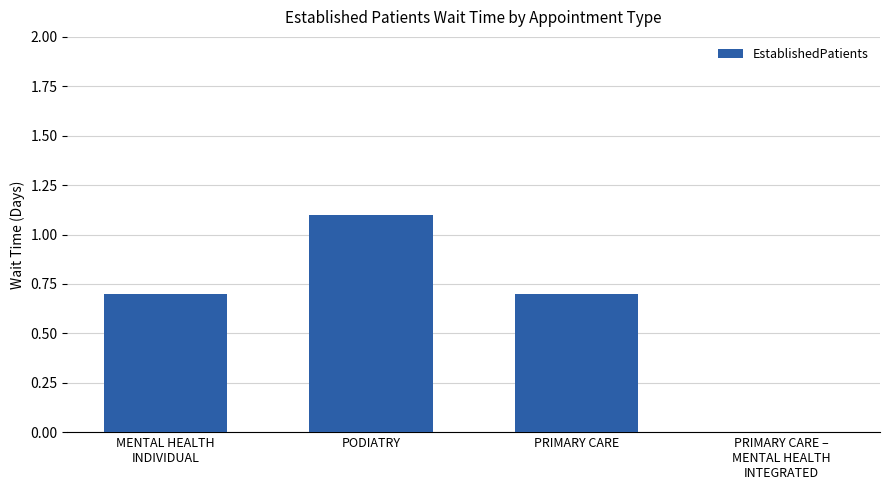

The chart shows a value of 1.1 at PODIATRY. True or false?

True